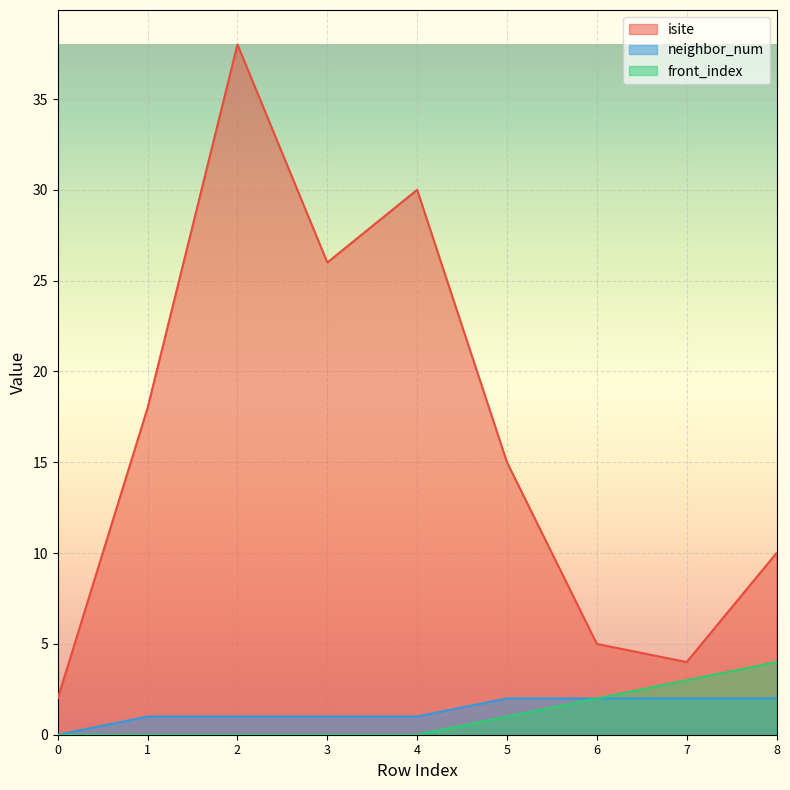

True or false: isite has a value of 40 at 3.

False